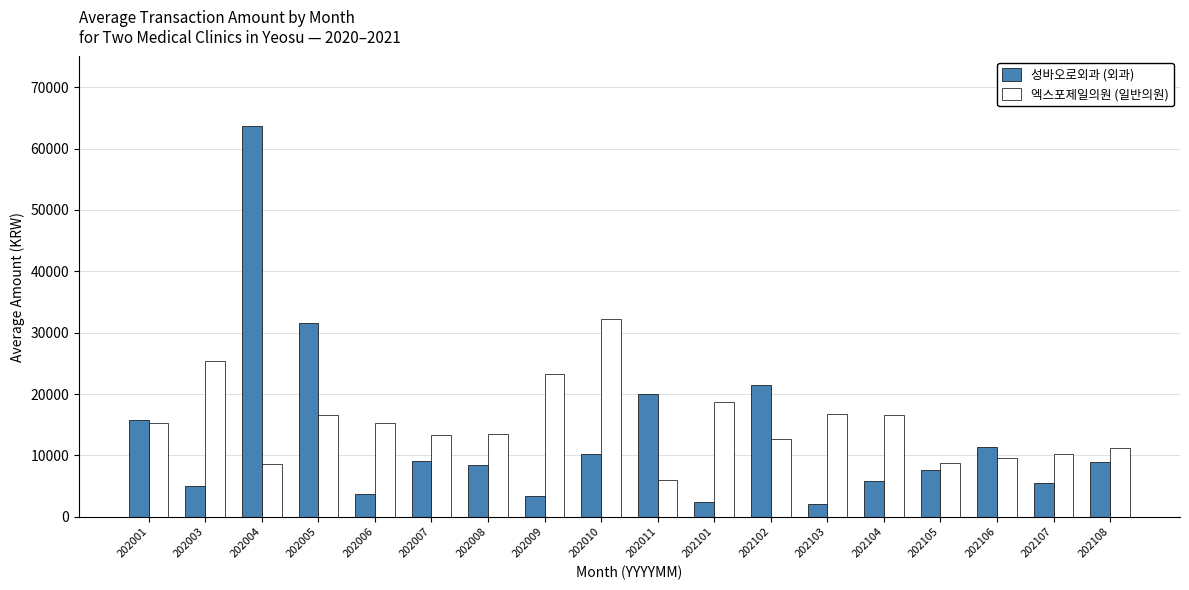

What is the difference between the highest and lowest values at 202105?

1299